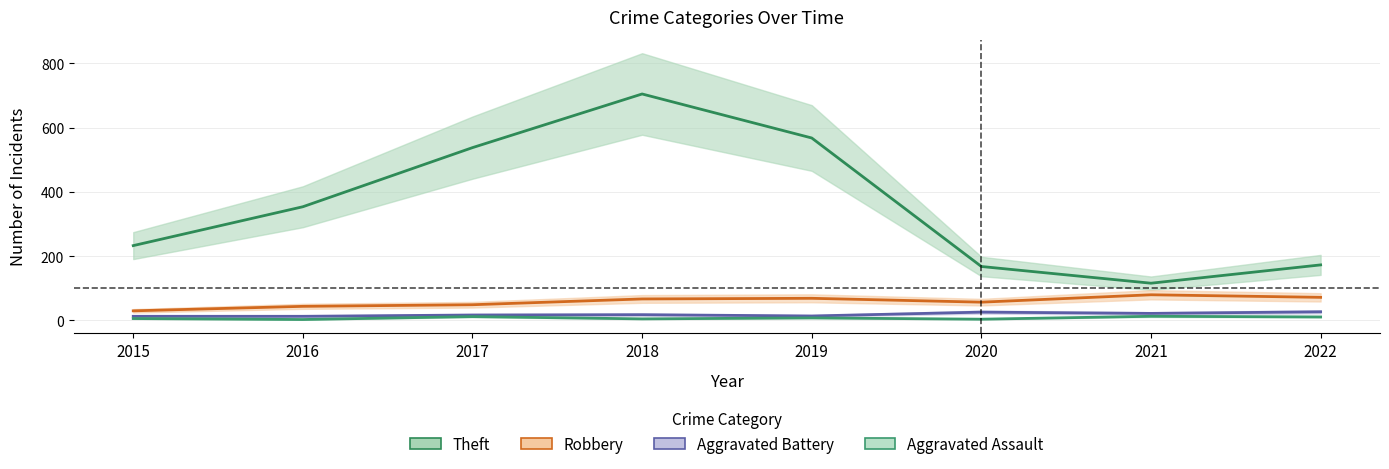

Reading left to right, what are all the values shown in this chart?

Theft: 233	354	538	705	568	168	116	173
Robbery: 30	44	49	67	69	57	80	72
Aggravated Battery: 13	13	17	18	14	26	22	27
Aggravated Assault: 6	3	12	5	8	4	13	11